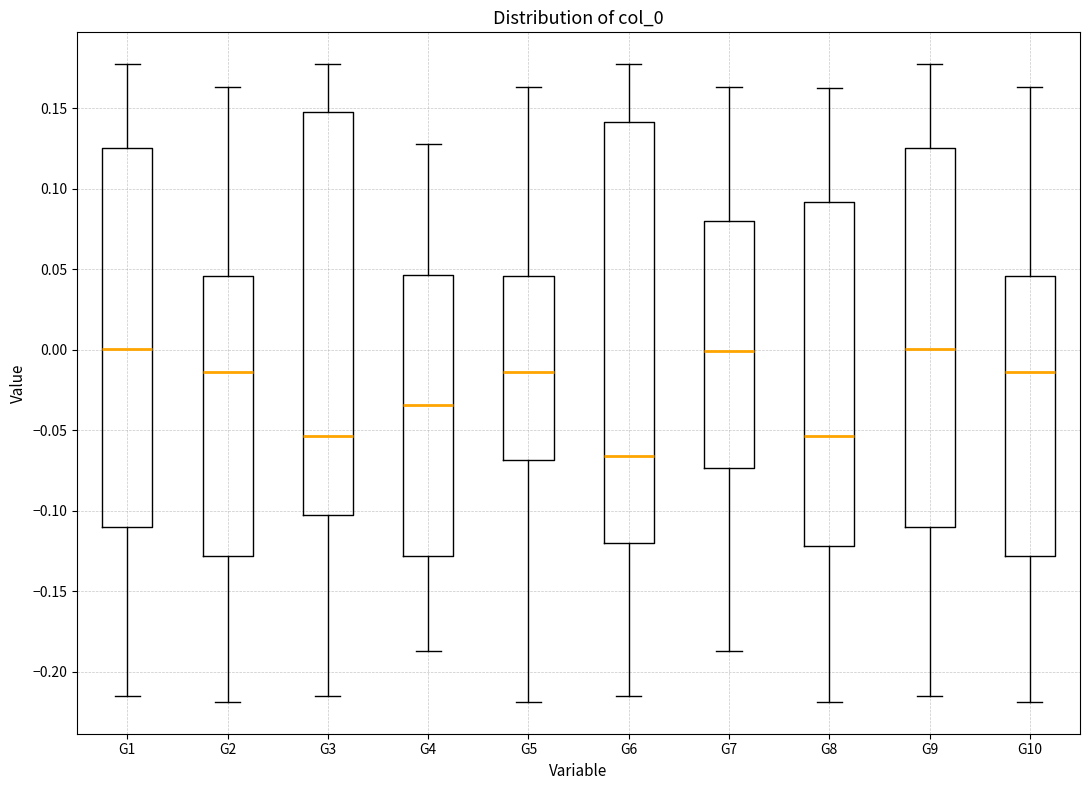

Which box is the tallest, from its lower edge to its upper edge?

G6